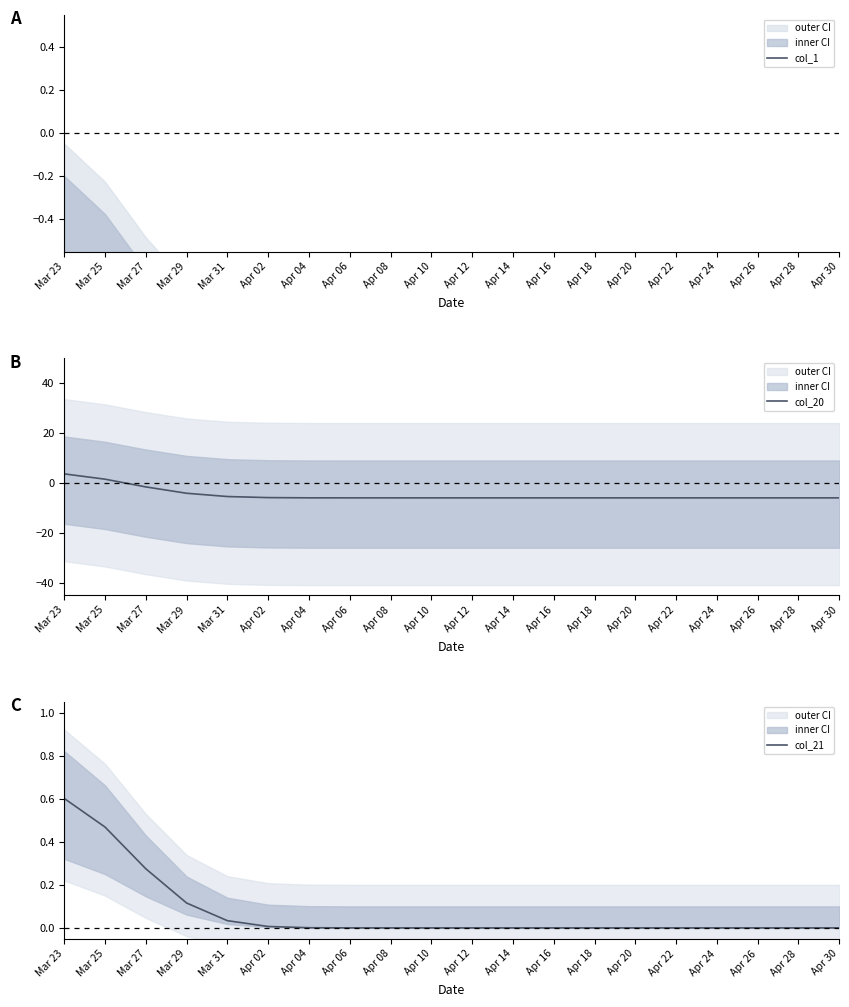

True or false: col_1 and col_20 cross at least once.

True